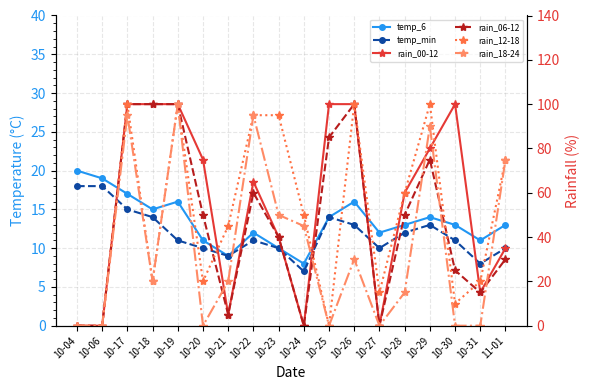

What is the approximate value of rain_06-12 at 10-28?

50